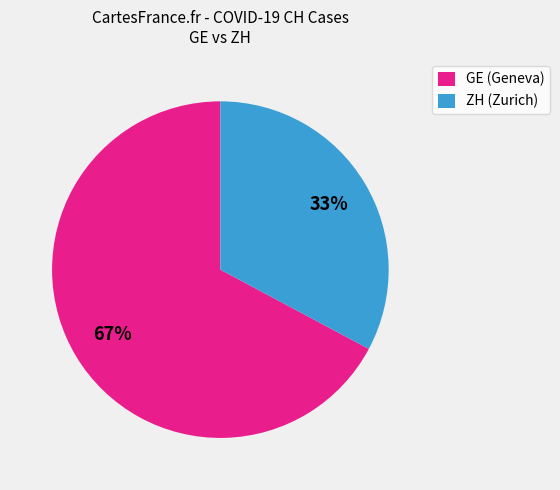

Rank the categories by value from highest to lowest.

GE (Geneva), ZH (Zurich)